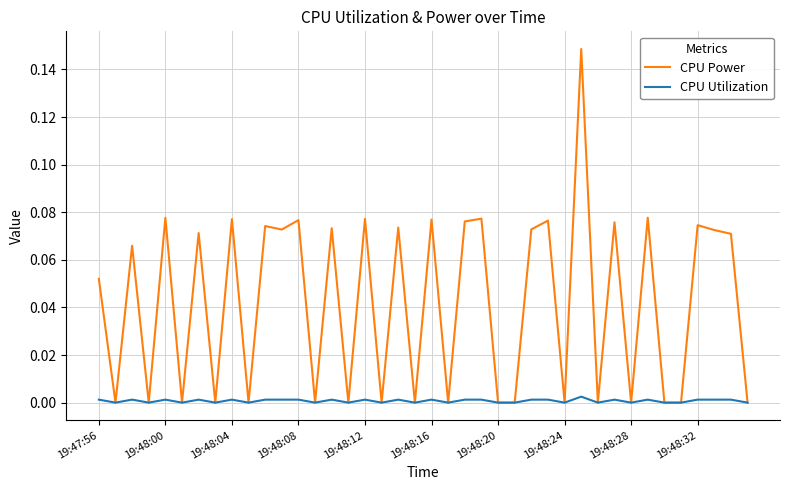

Which series has the largest range (max minus min)?

CPU Power